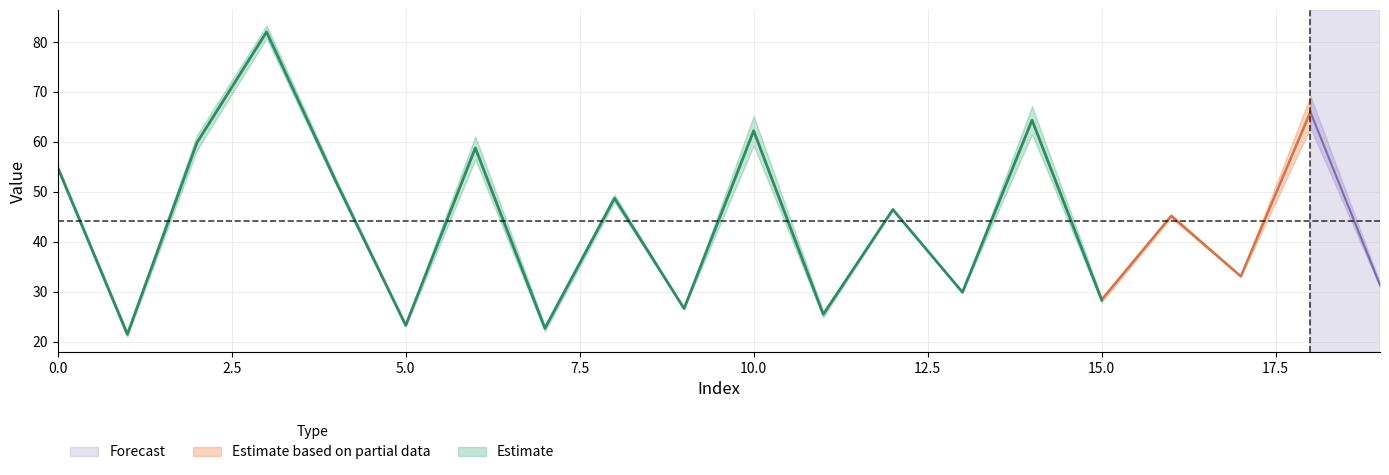

What is the approximate value of row0_col0 at 8?

48.0